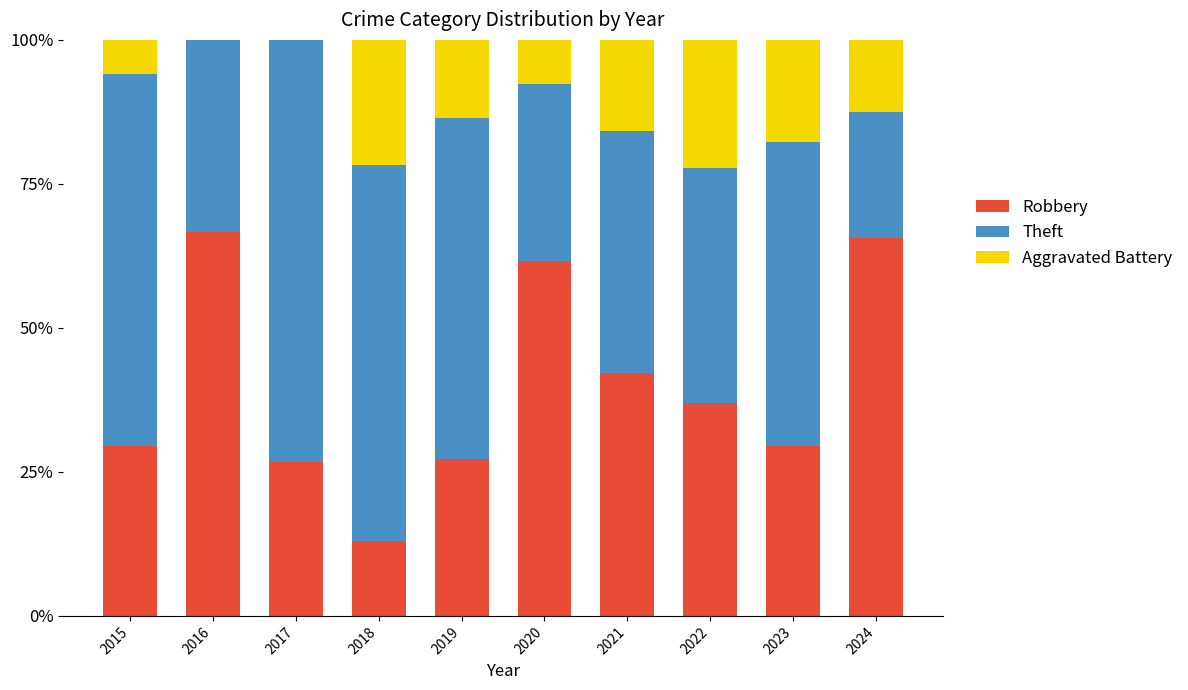

What is the total value across all series at 2023?

100.0